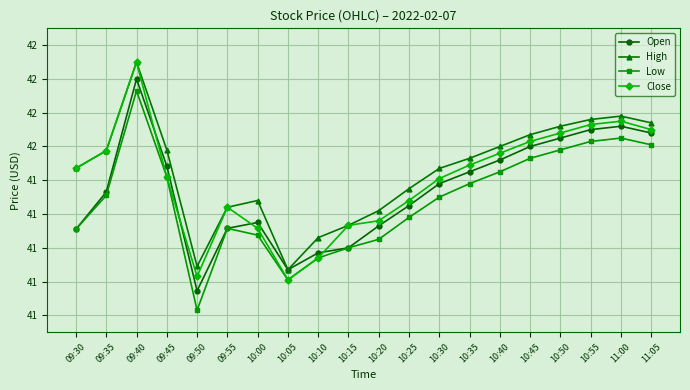

What are all the series names shown in the legend?

Open, High, Low, Close